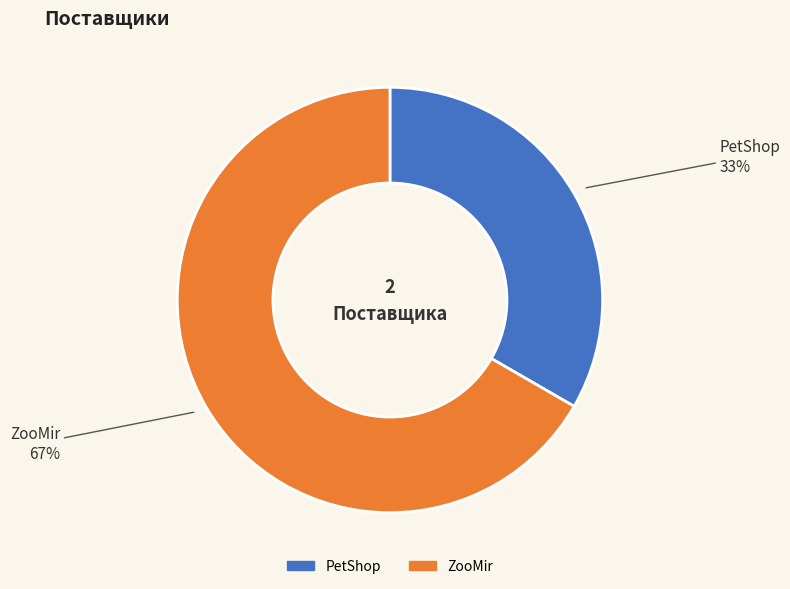

The ZooMir slice represents 54% of the pie. True or false?

False